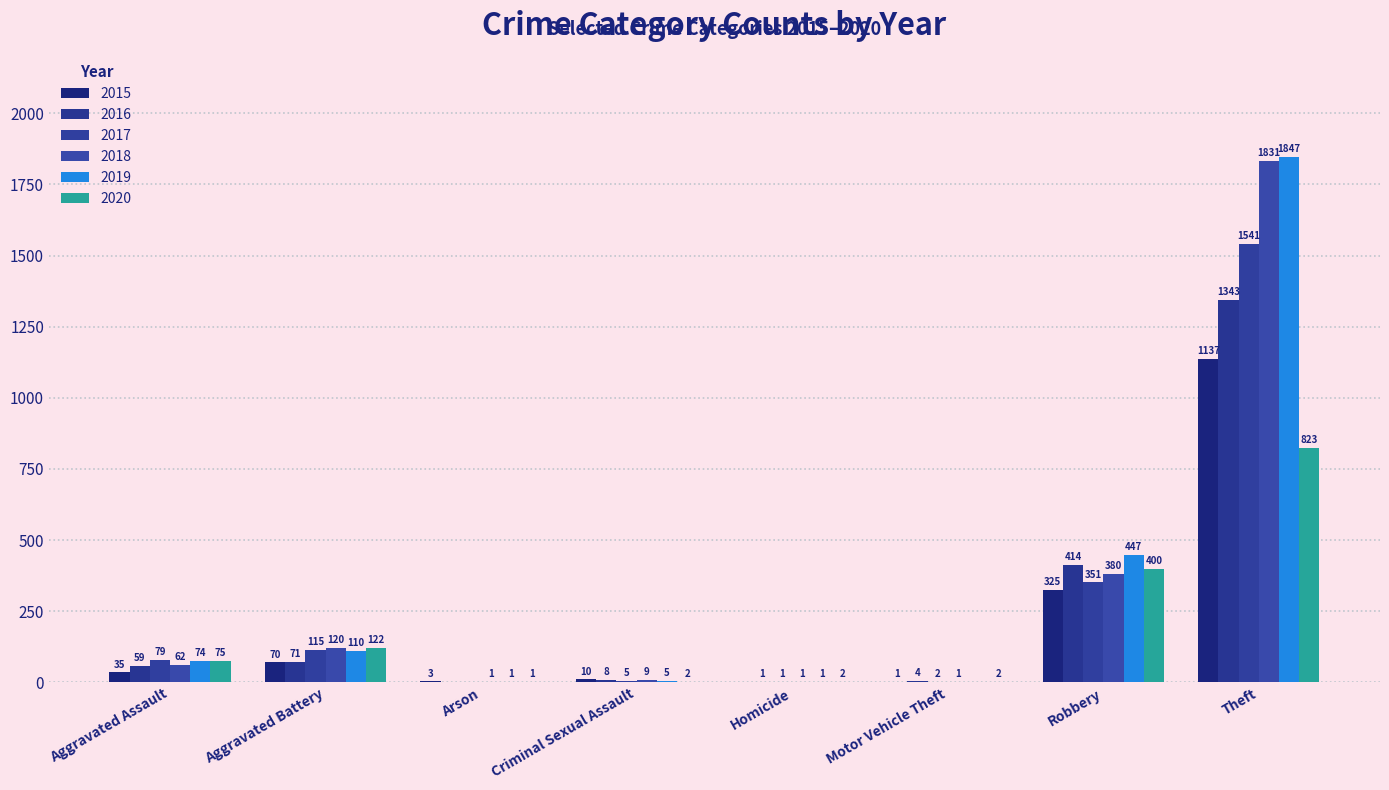

At which label does 2016 first exceed 59?

Aggravated Battery